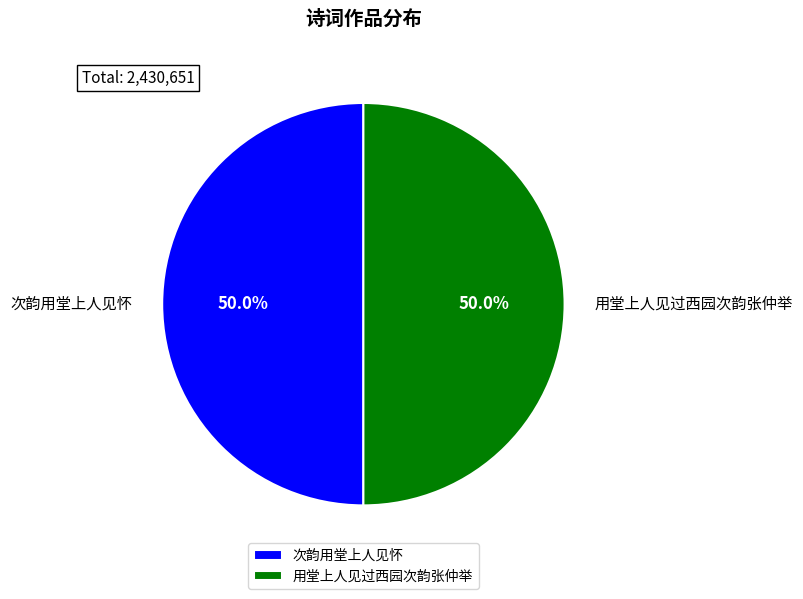

How many slices are in this pie chart?

2